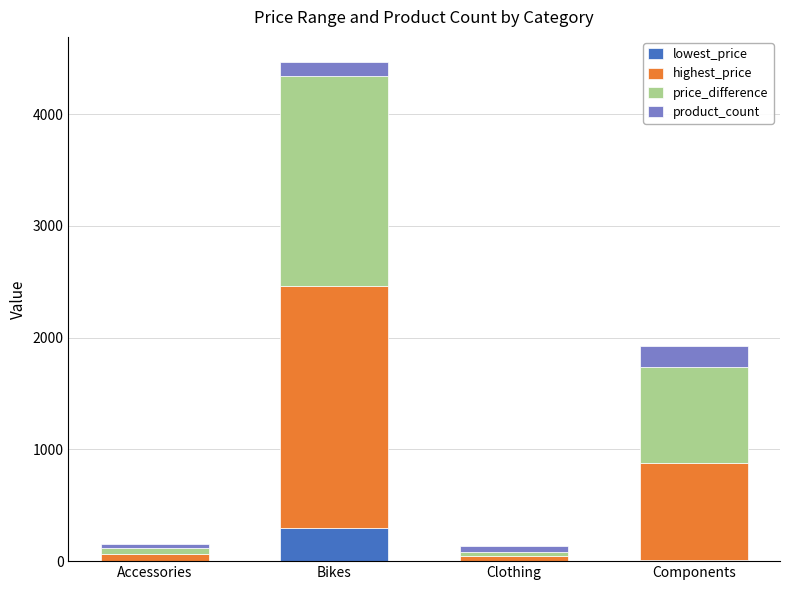

Which series has the largest total across all categories?

highest_price